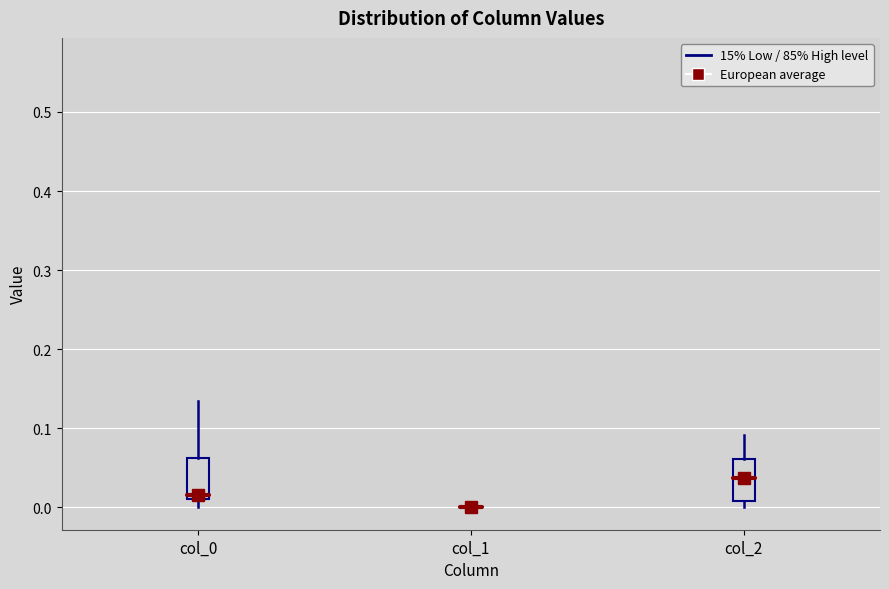

Reading left to right, transcribe this box plot: for each box, give where its median line is, the range the box spans, and where its two whiskers end, as read against the y-axis. The values are not printed on the chart, so give them approximately, as read against the axis.

col_0: median 0.02, box 0.01 to 0.06, whiskers 0.00 to 0.14
col_1: box collapsed to a line at 0.00, whiskers 0.00 to 0.00
col_2: median 0.04, box 0.01 to 0.06, whiskers 0.00 to 0.09